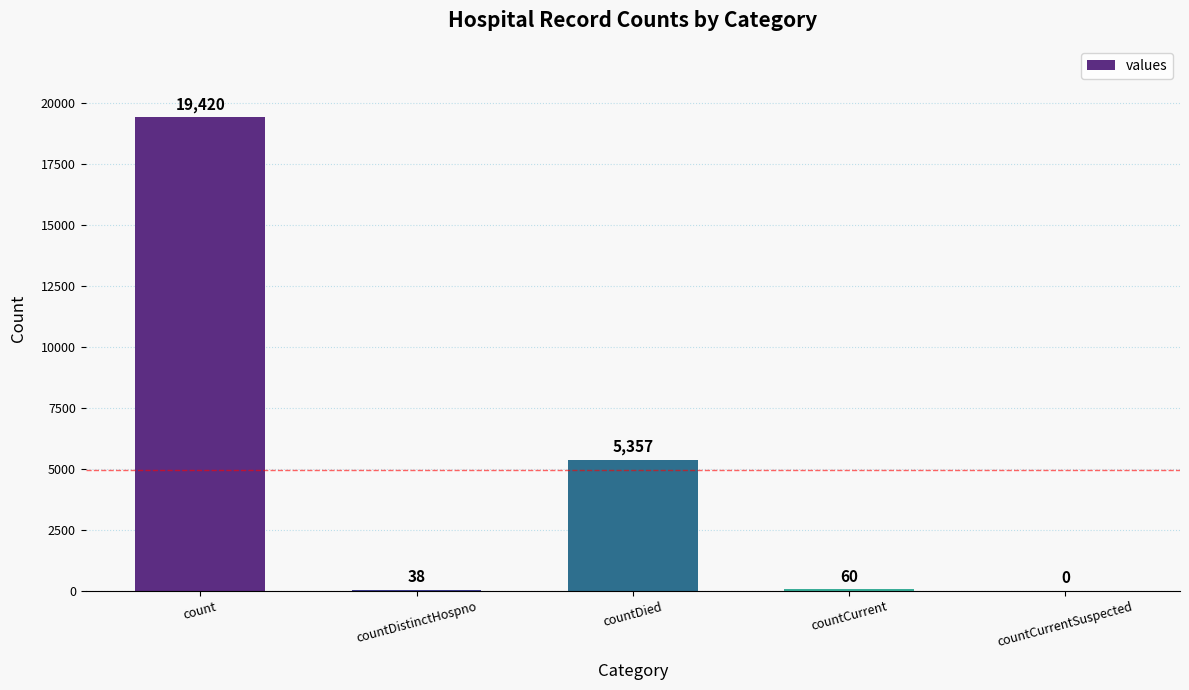

Does the chart contain stacked bars?

No